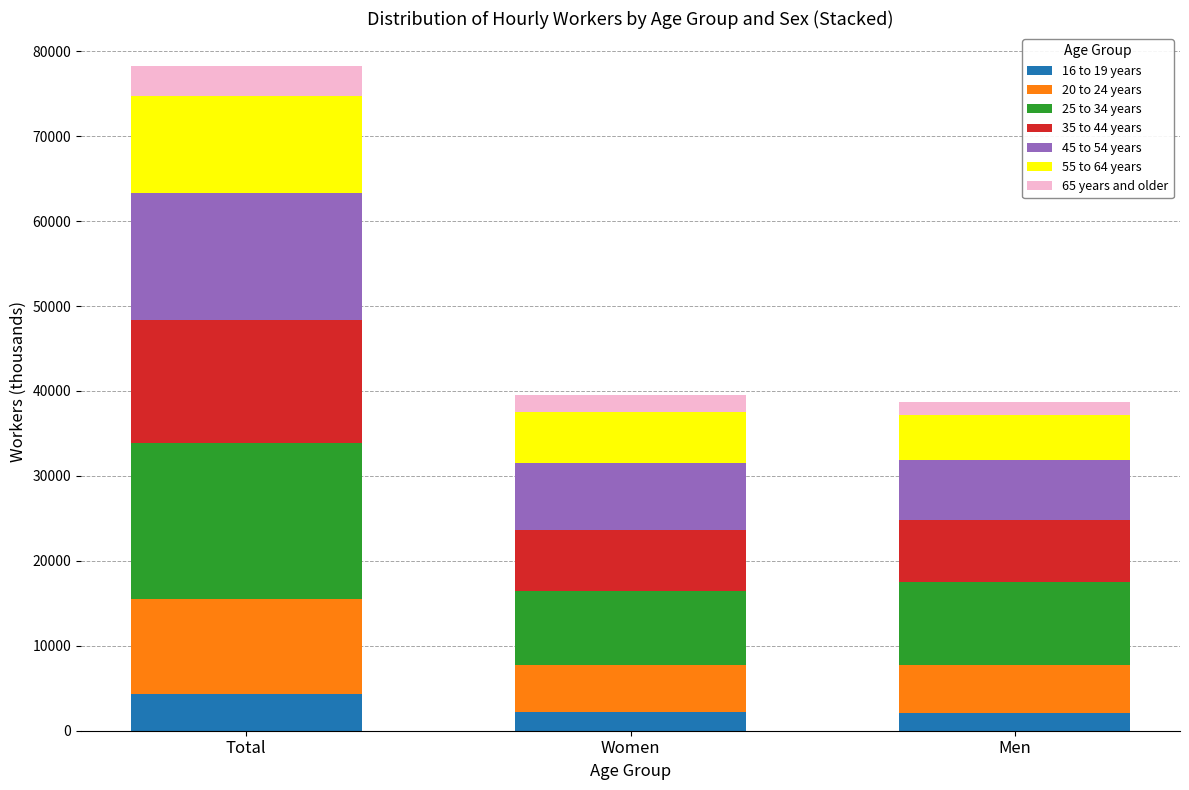

Is it true that 16 to 19 years equals 7119 at Total?

False